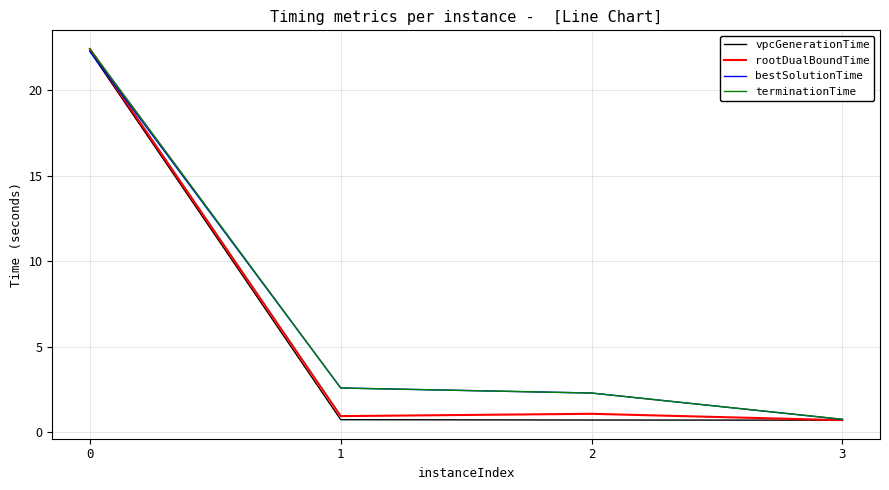

Reading right to left, list all the values displayed in this chart.

vpcGenerationTime: 3=0.7	2=0.7	1=0.7	0=22.3
rootDualBoundTime: 3=0.7	2=1.1	1=0.9	0=22.4
bestSolutionTime: 3=0.8	2=2.3	1=2.6	0=22.3
terminationTime: 3=0.8	2=2.3	1=2.6	0=22.4